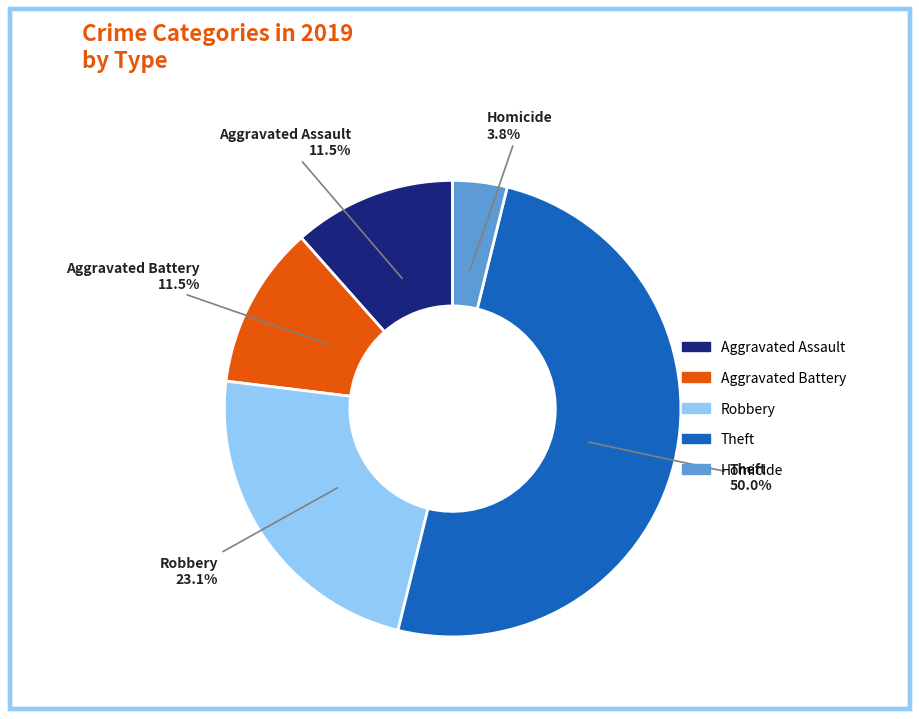

Count the number of slices in the pie.

5